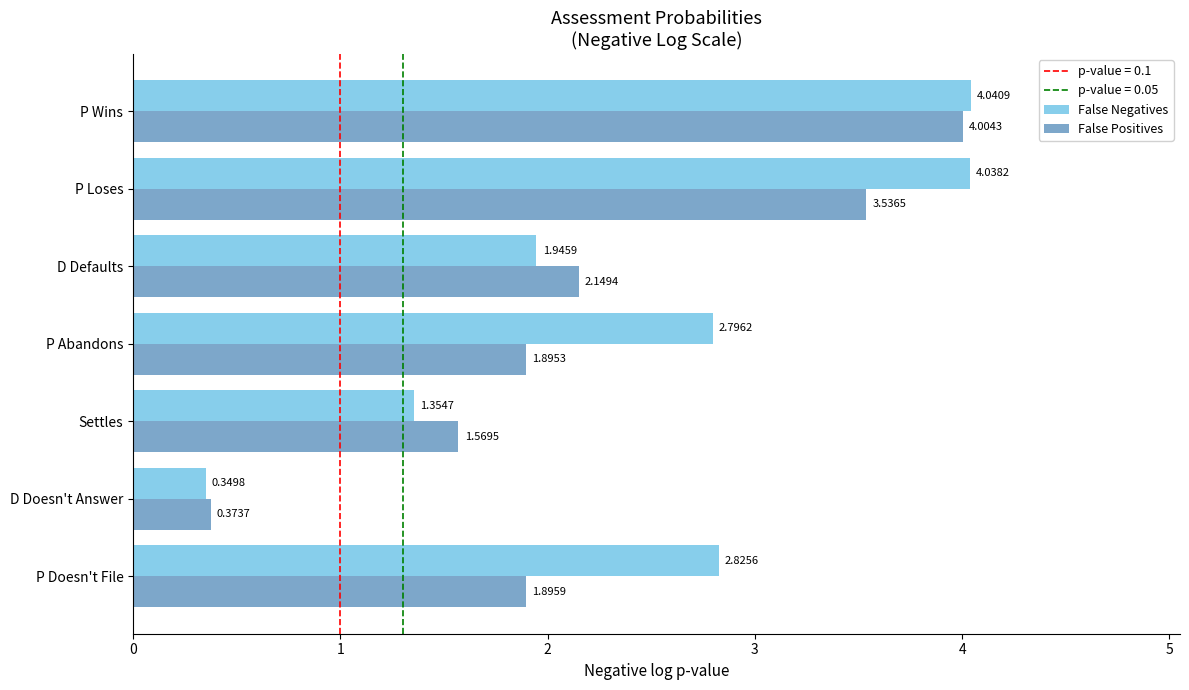

List the labels in order of False Negatives value, smallest first.

D Doesn't Answer, Settles, D Defaults, P Abandons, P Doesn't File, P Loses, P Wins